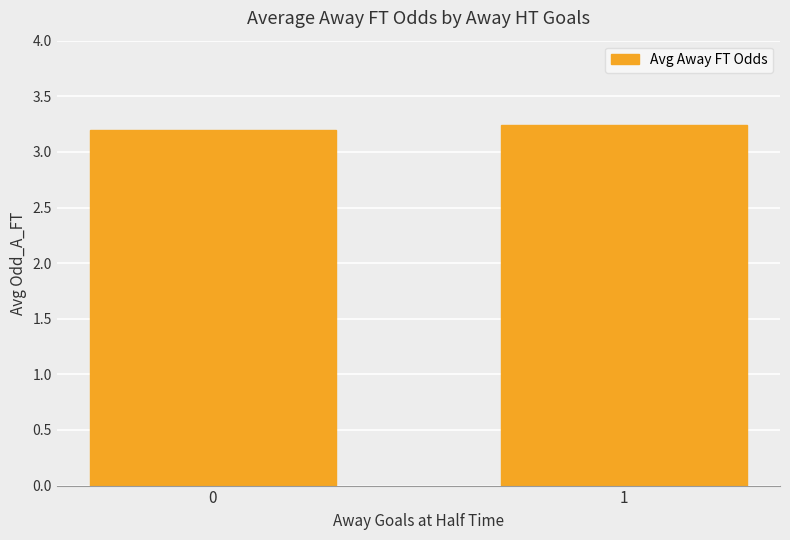

What is the ratio of the value at 1 to the value at 0?

1.0